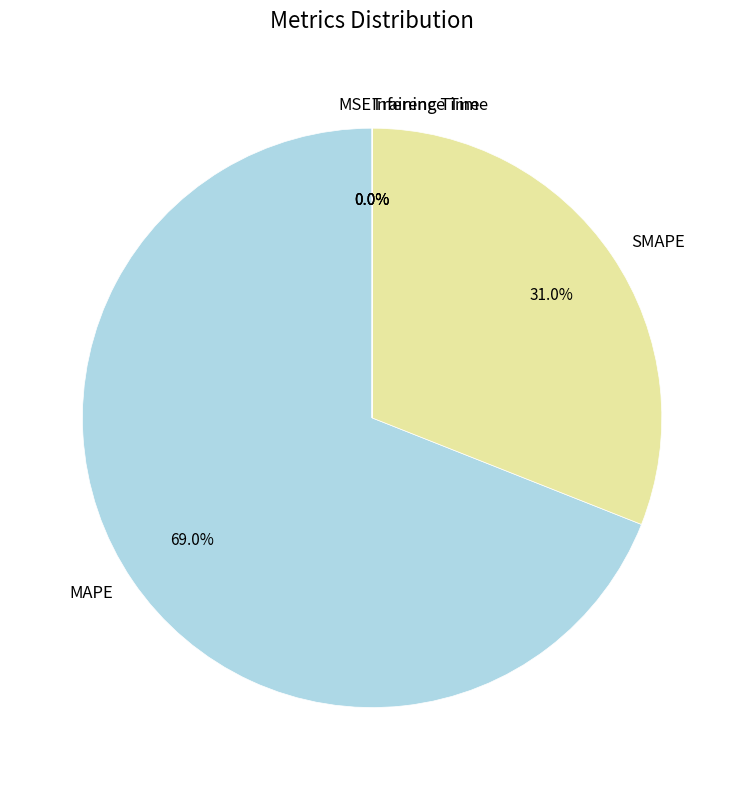

Does any single category account for the majority?

Yes